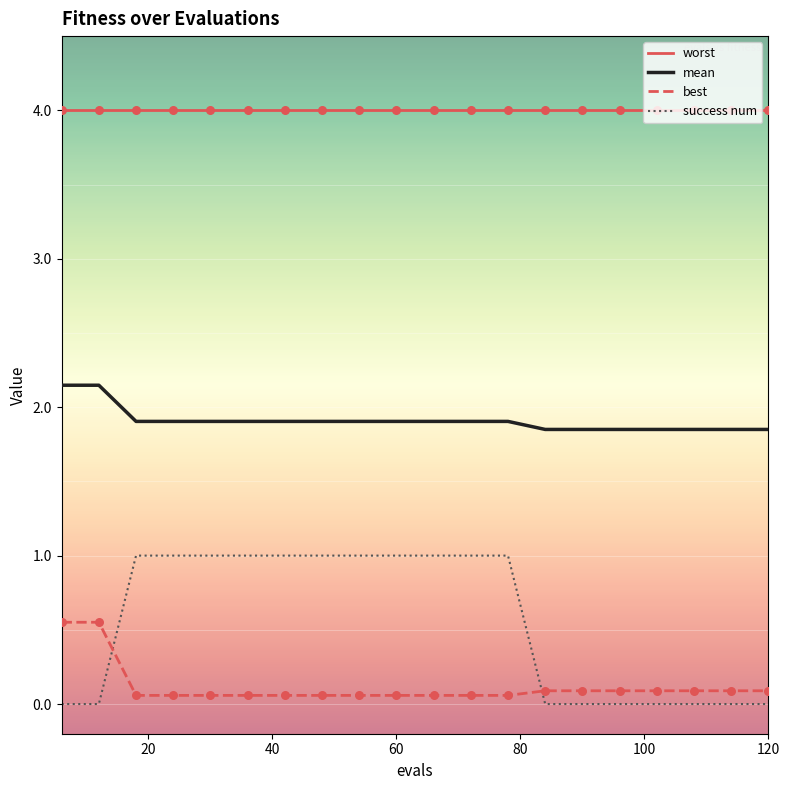

Which series has the widest spread of values?

success num